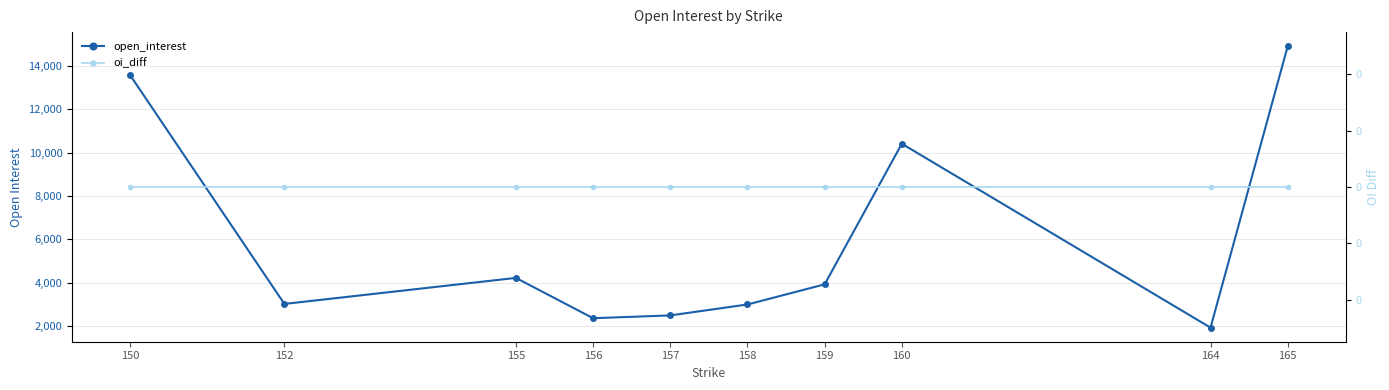

At which category does open_interest reach its first local peak?

155